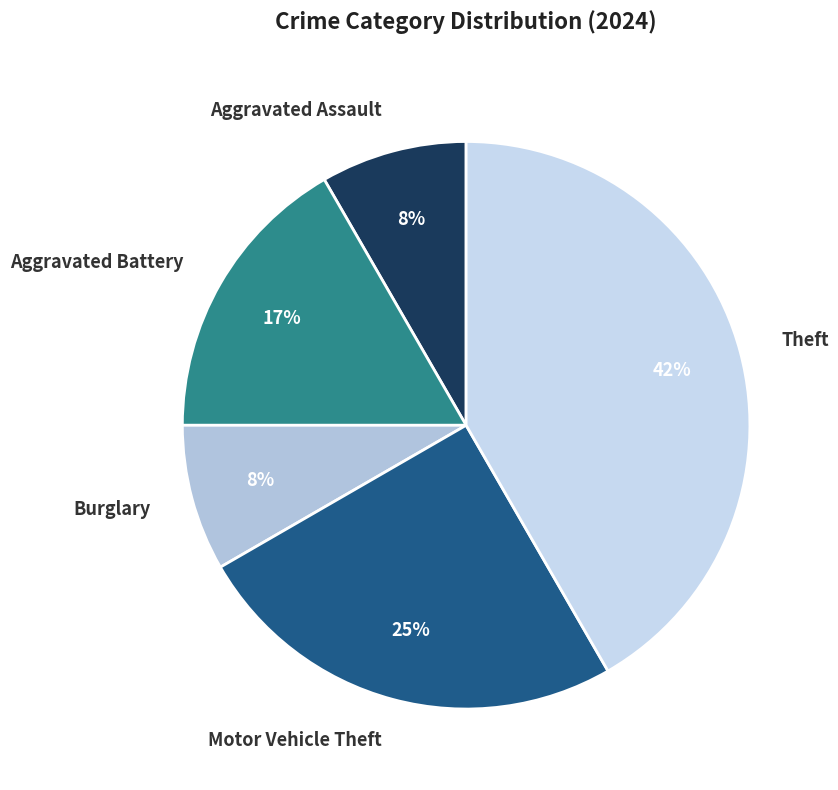

Which category has the biggest portion of the pie?

Theft